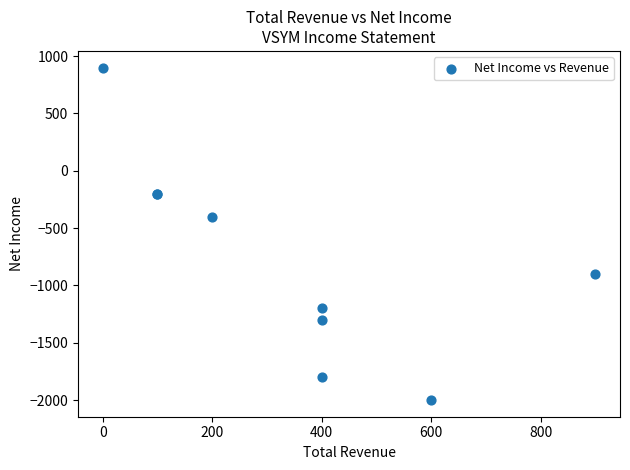

What Y value in the scatter plot is closest to -550?

-400